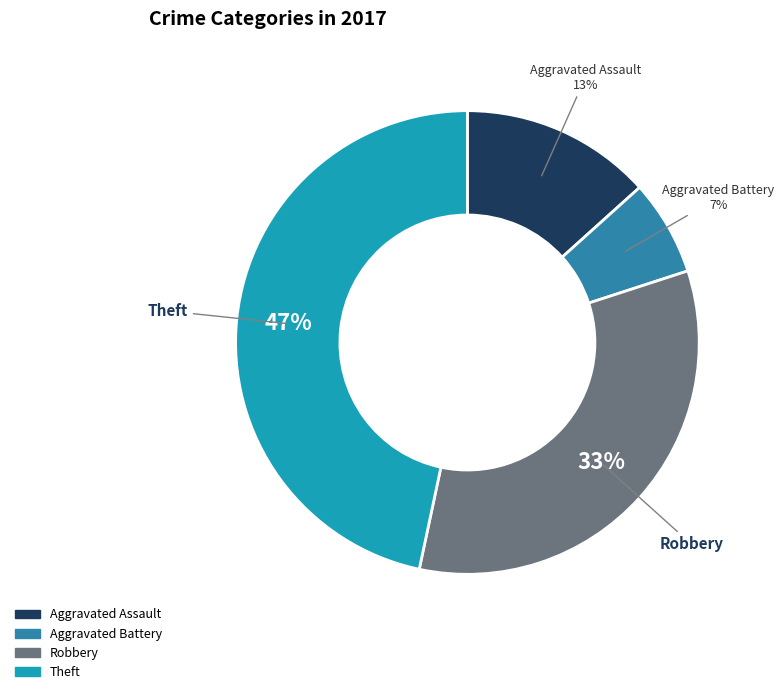

How many segments does this pie chart have?

4